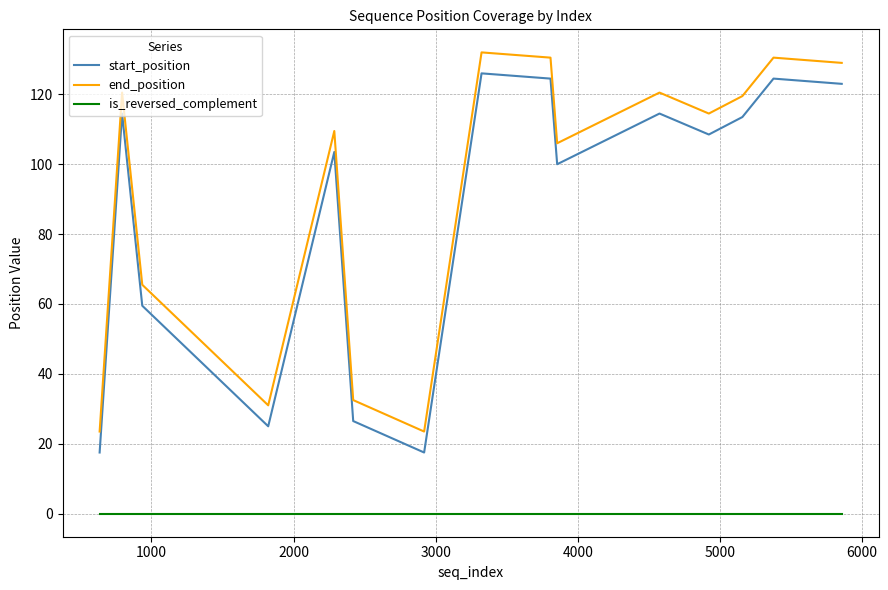

What is the maximum value for start_position?

126.0